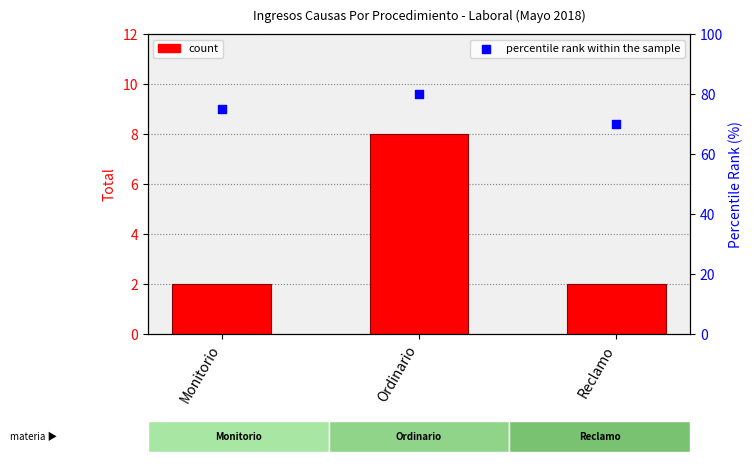

At how many categories does at least one series exceed 42?

3